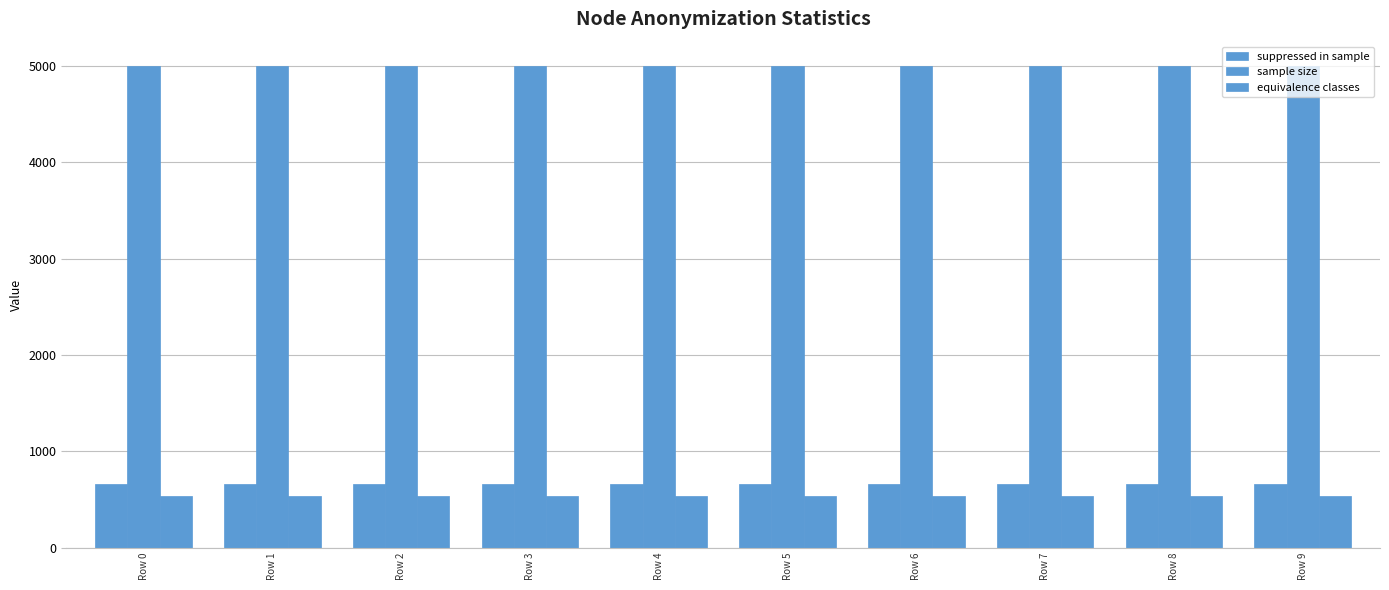

Reading left to right, transcribe all the data shown in this chart.

suppressed in sample: Row 0=658	Row 1=658	Row 2=658	Row 3=658	Row 4=658	Row 5=658	Row 6=658	Row 7=658	Row 8=658	Row 9=658
sample size: Row 0=5000	Row 1=5000	Row 2=5000	Row 3=5000	Row 4=5000	Row 5=5000	Row 6=5000	Row 7=5000	Row 8=5000	Row 9=5000
equivalence classes: Row 0=540	Row 1=540	Row 2=540	Row 3=540	Row 4=540	Row 5=540	Row 6=540	Row 7=540	Row 8=540	Row 9=540